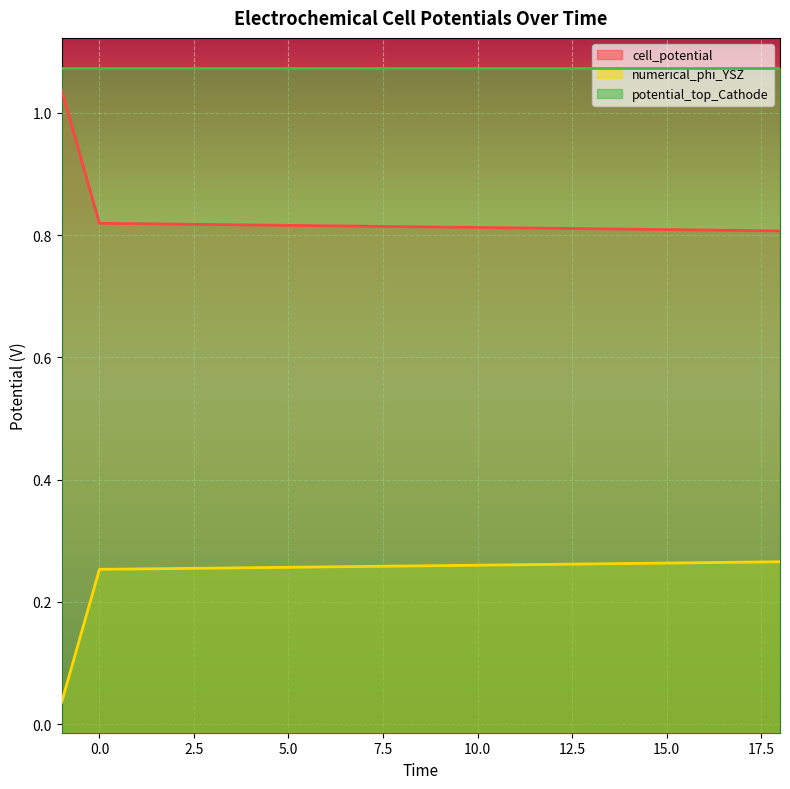

At 10.0, list the series in order from largest to smallest.

potential_top_Cathode, cell_potential, numerical_phi_YSZ